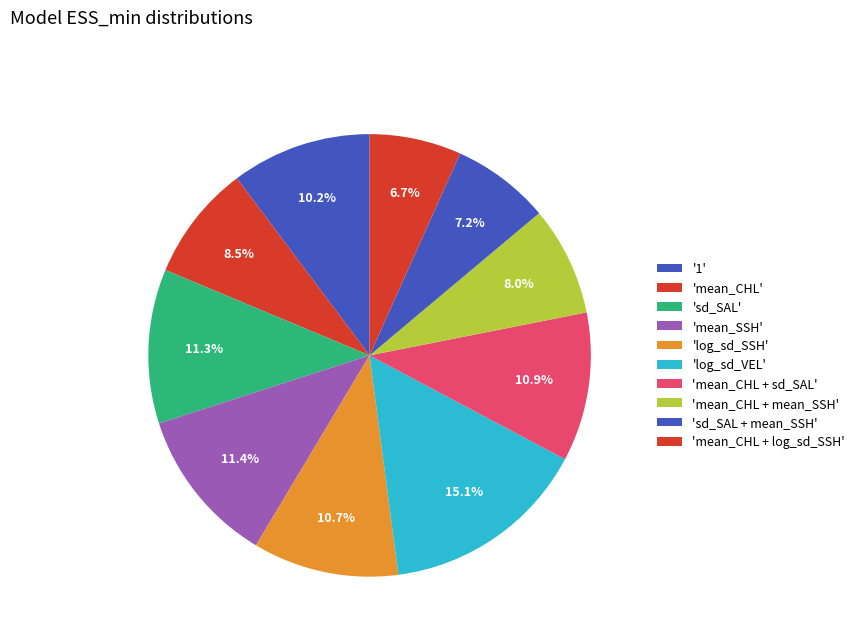

To the nearest percent, what is the difference between the largest and smallest slice percentages?

8%